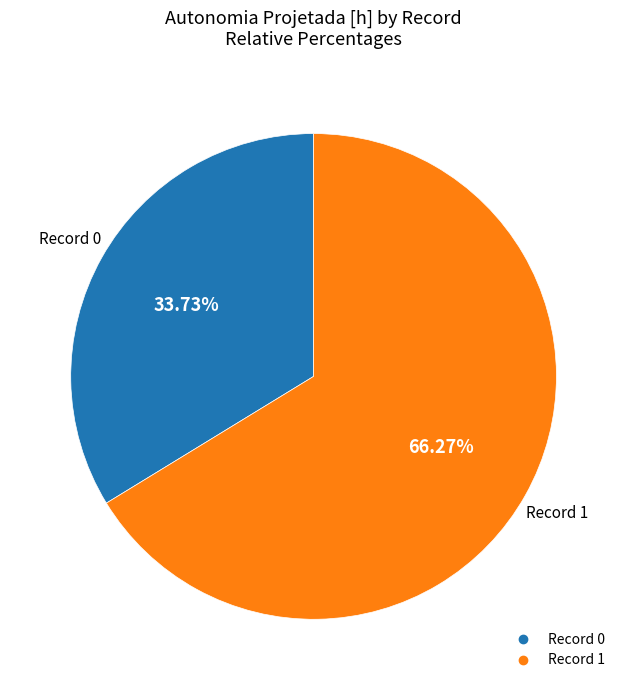

Does any single category account for the majority?

Yes